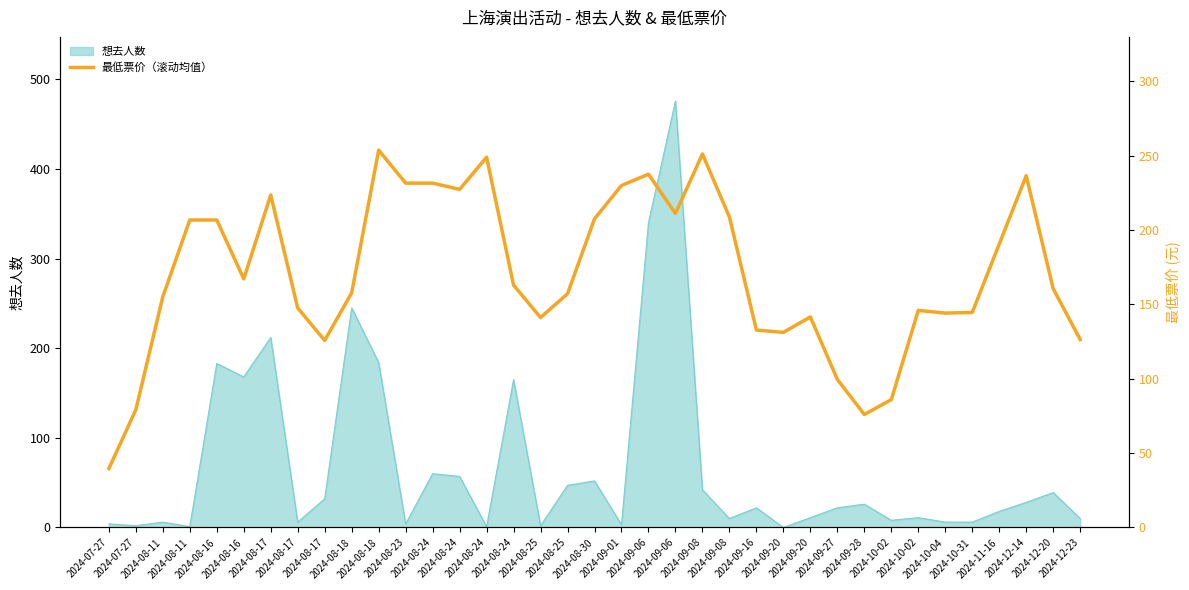

The chart shows a value of 99.5 at 2024-09-06. True or false?

False